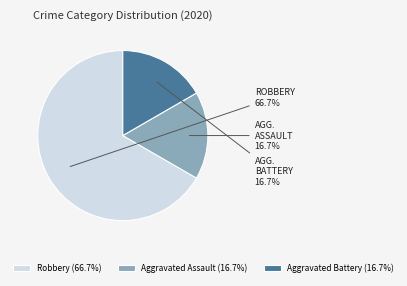

Combined, do Aggravated Assault (16.7%) and Robbery (66.7%) account for over 50%?

Yes